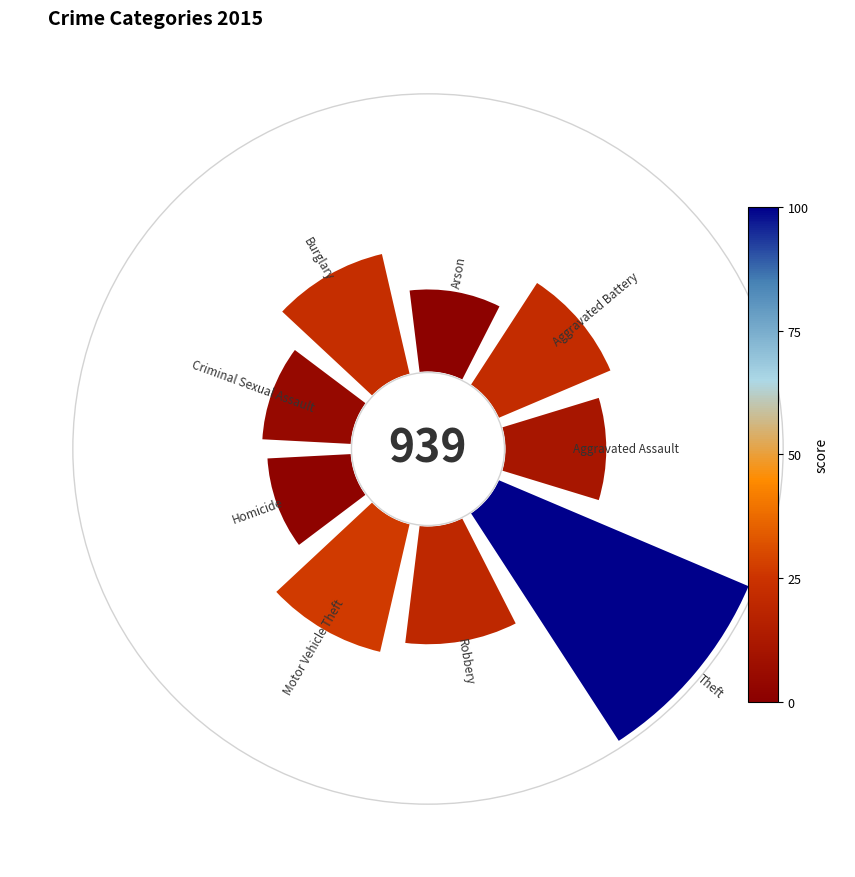

Count the number of slices in the pie.

9